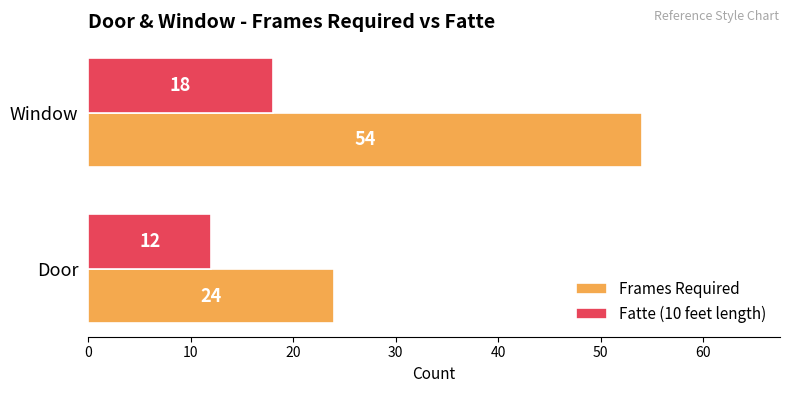

Which label corresponds to the smallest value in the chart?

Door